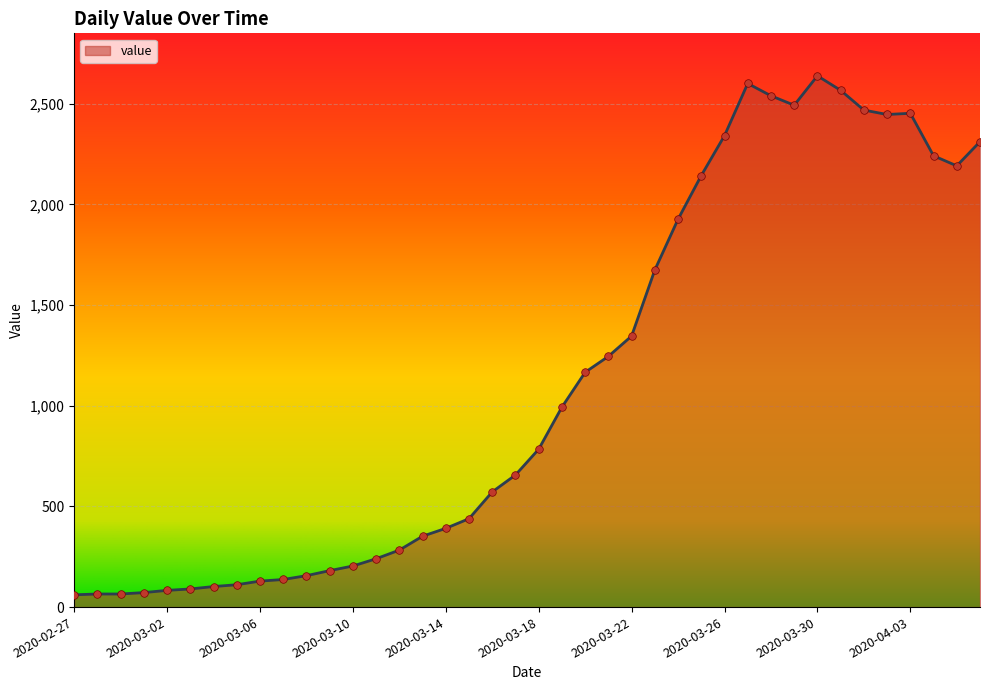

What is the difference between the maximum and minimum values?

2577